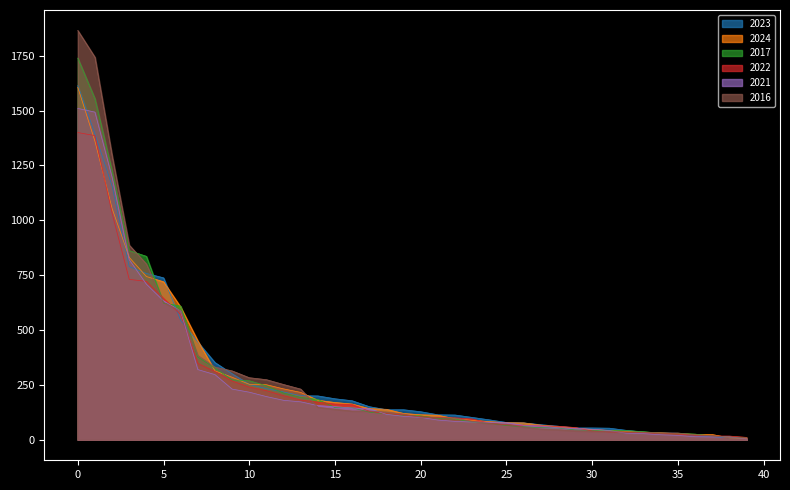

Which series has the widest spread of values?

2016